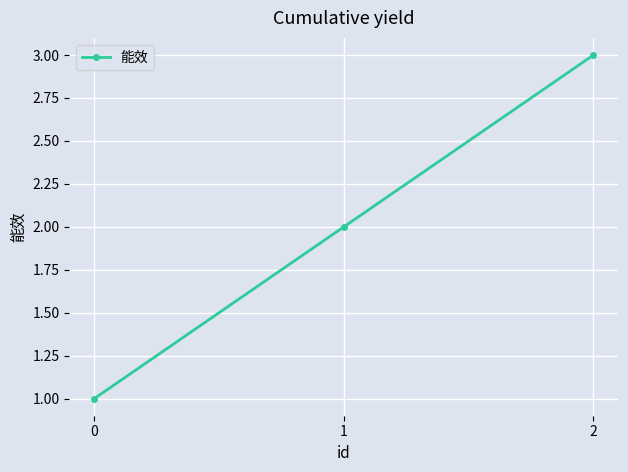

Is it true that the value at 2 is 1?

False